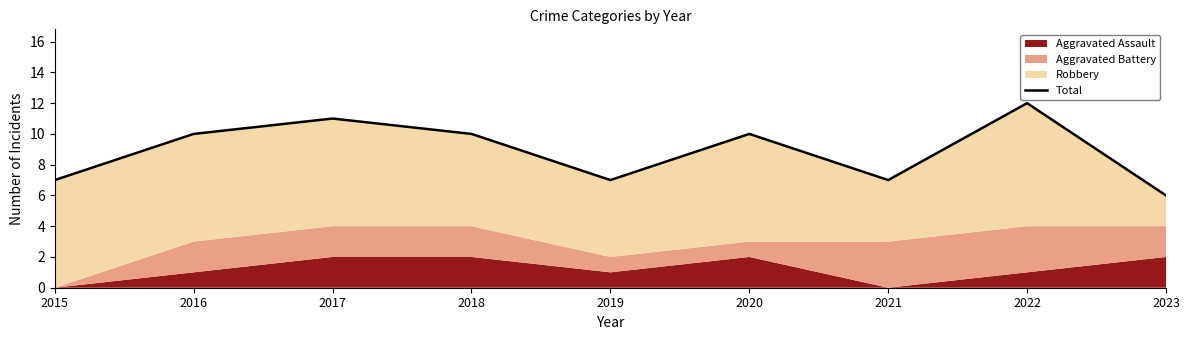

Reading left to right, extract all data points from this chart.

2015=7	2016=10	2017=11	2018=10	2019=7	2020=10	2021=7	2022=12	2023=6